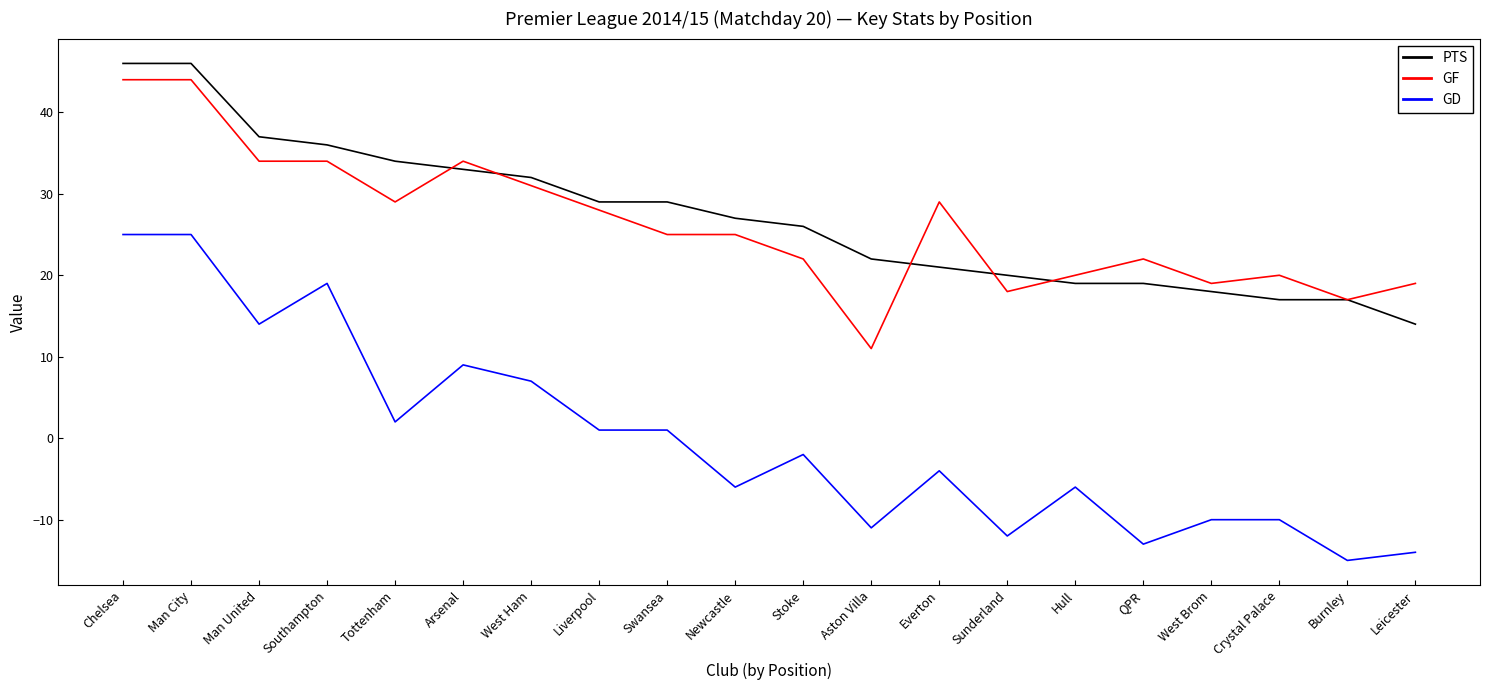

Does the chart display data point markers on the line(s)?

No